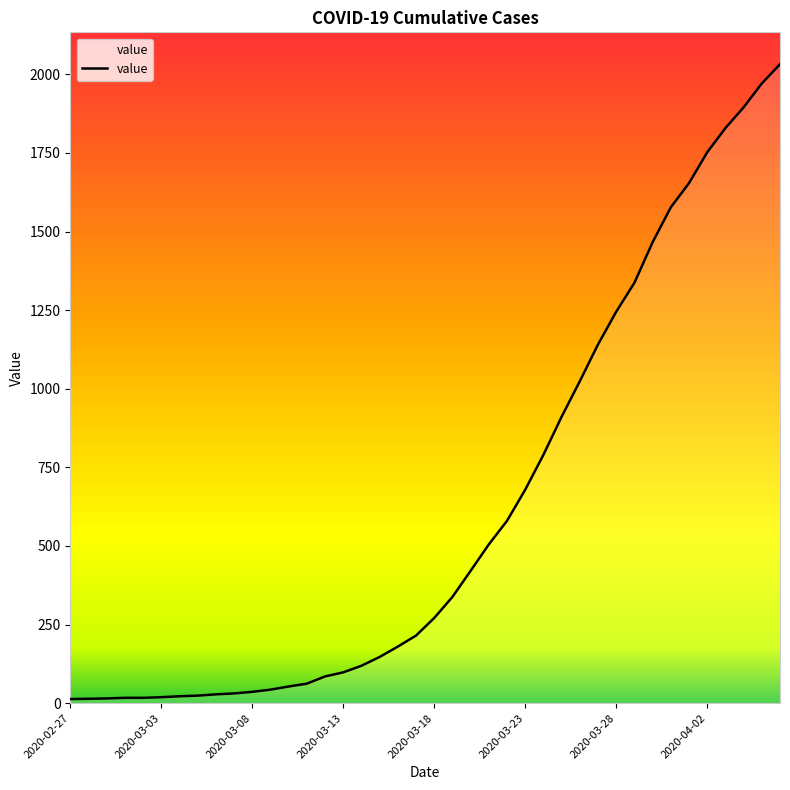

What is the minimum value shown in the chart?

13